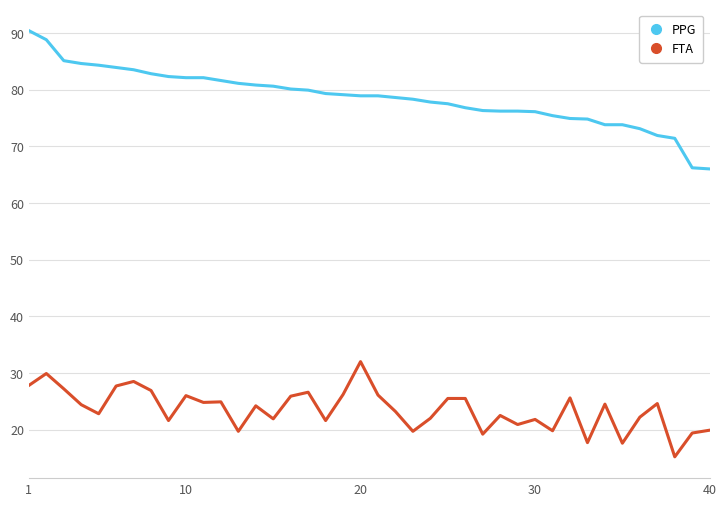

At how many categories does at least one series exceed 47?

40